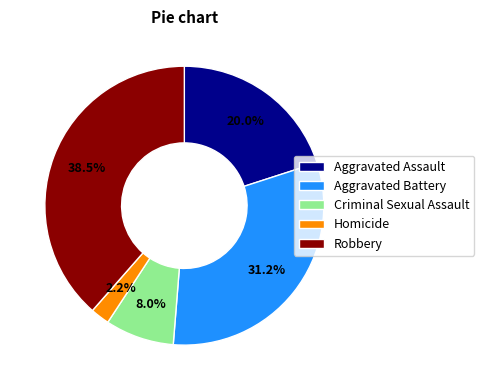

Combined, do Homicide and Aggravated Assault account for over 50%?

No